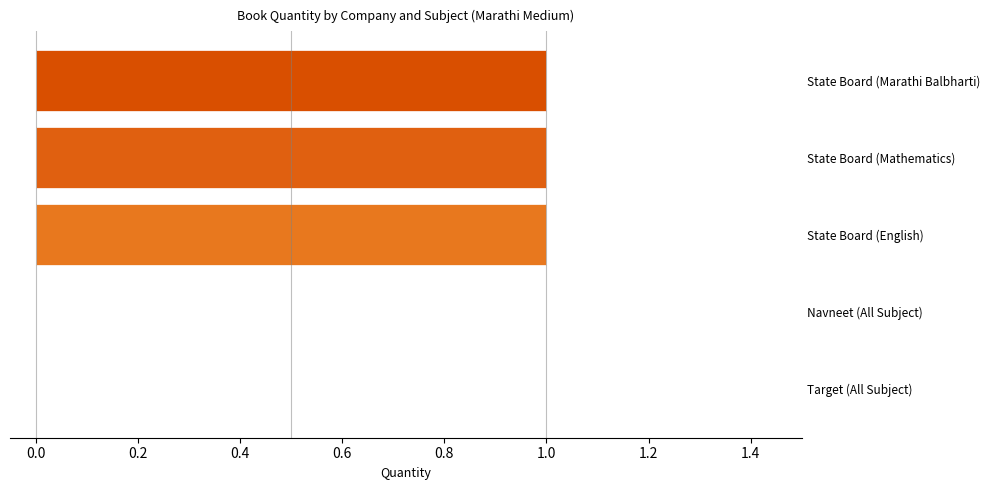

Approximately how many times larger is the value at State Board (Marathi Balbharti) compared to State Board (Mathematics)?

1.0